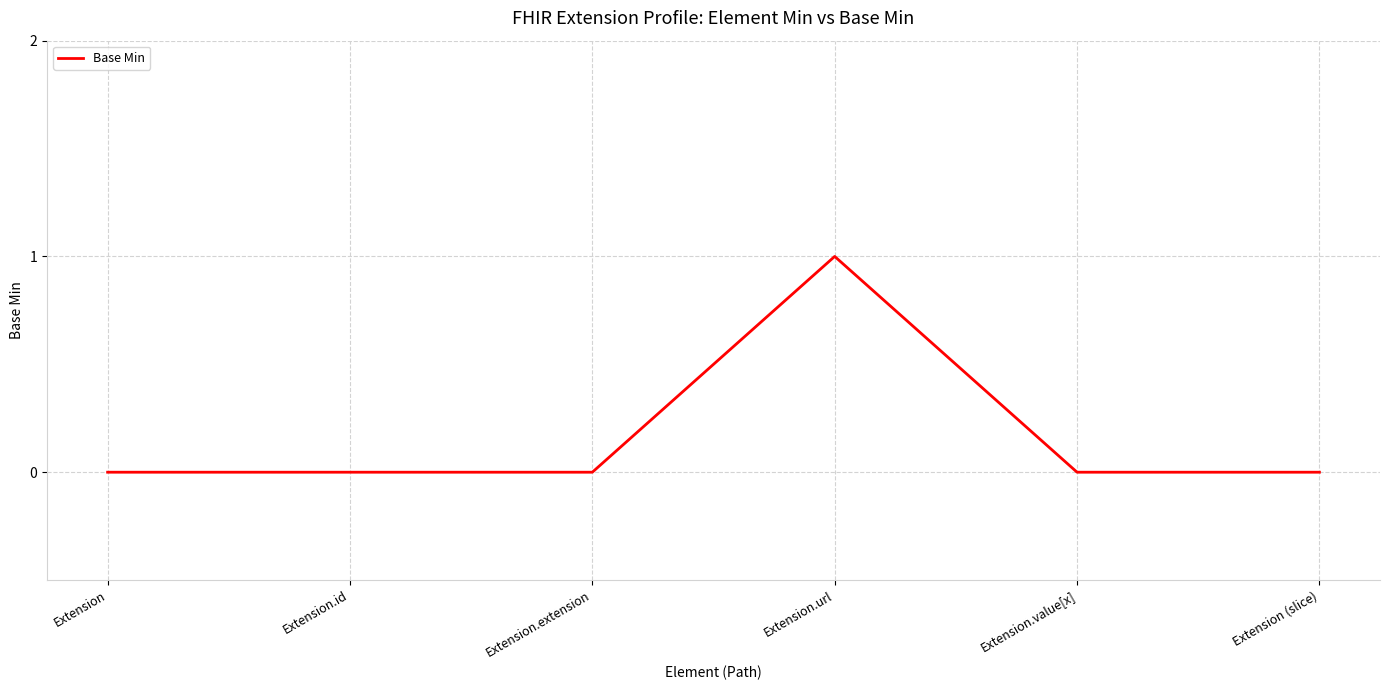

What is the sum of all values?

1